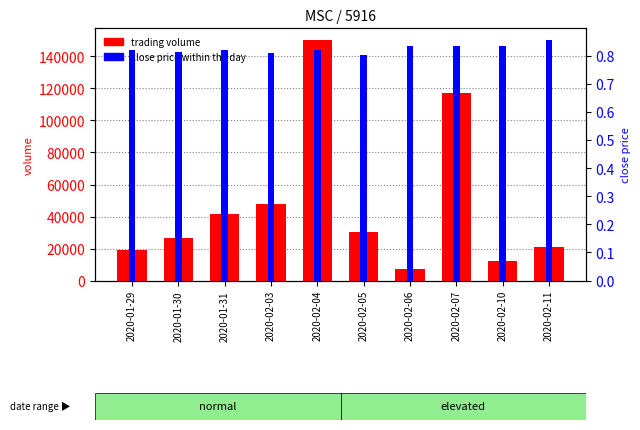

Which series has the largest total across all categories?

trading volume